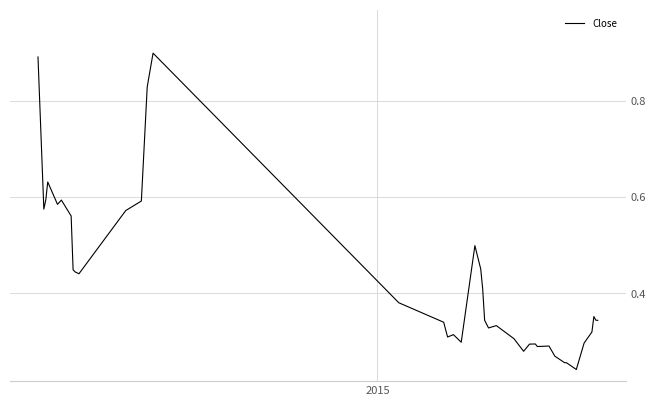

What is the difference between the maximum and minimum values?

0.7